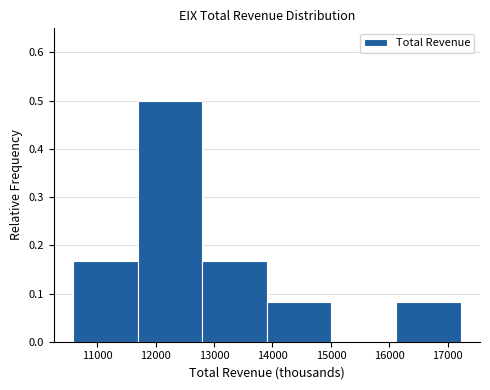

How tall is the bar that spans 10600 to 11700 on the x-axis? Neither the bar edges nor the heights are printed on the chart, so give them approximately, as read against the axes.

0.17